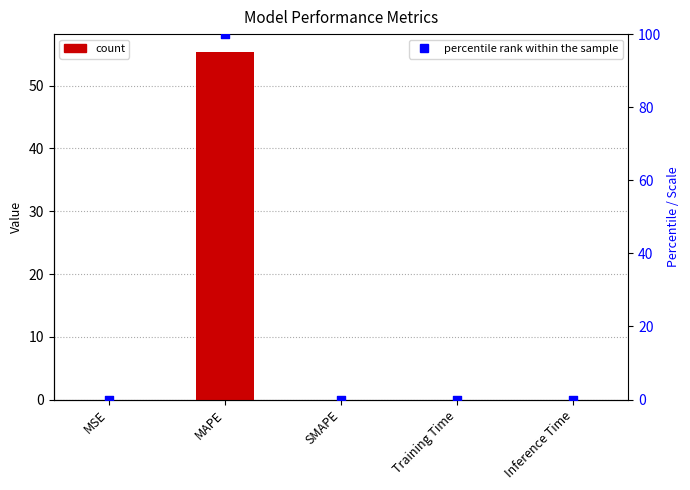

Is the value of col_1 at MSE greater than the value of percentile rank at SMAPE?

Yes